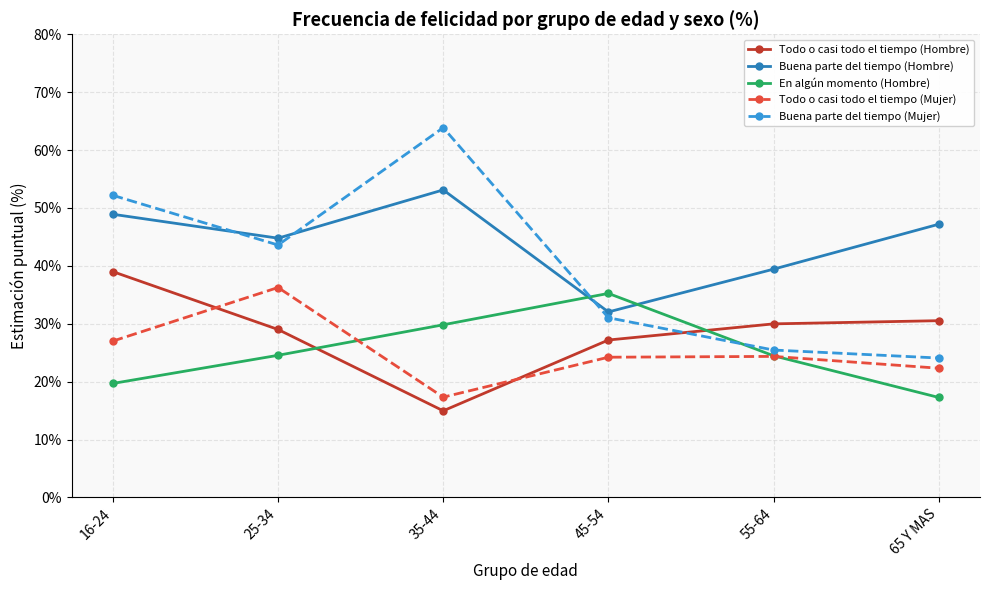

Which label corresponds to the smallest value in the chart?

35-44